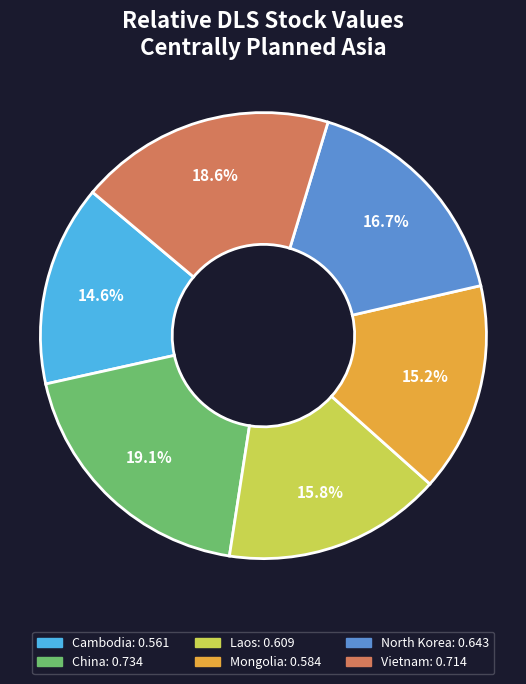

The Vietnam slice represents 19% of the pie. True or false?

True